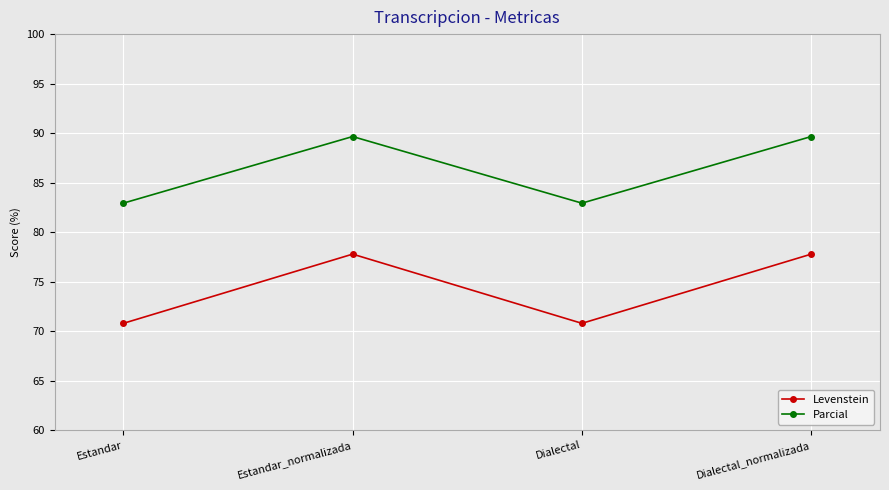

How many data points in Levenstein are less than 77?

2